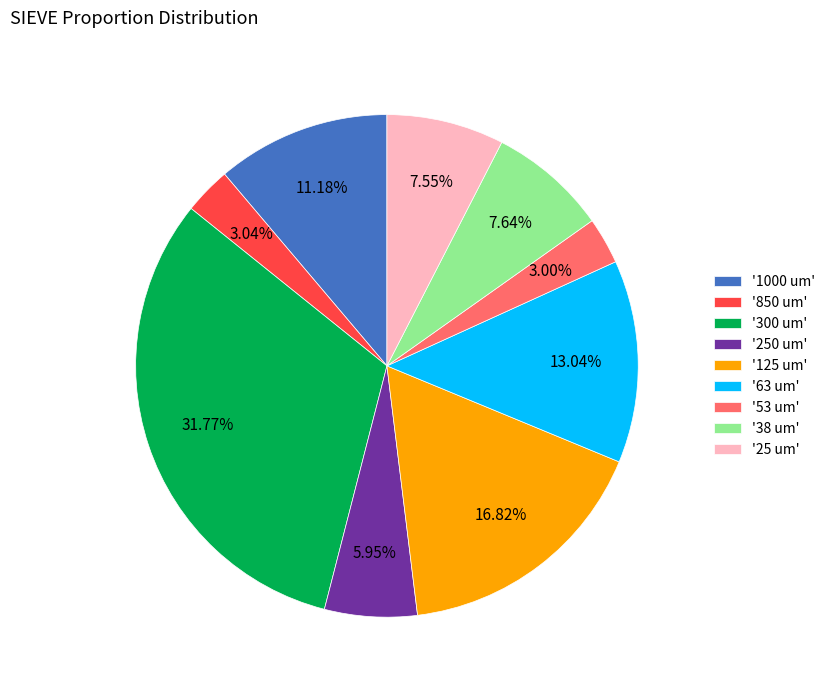

Does any single category account for the majority?

No